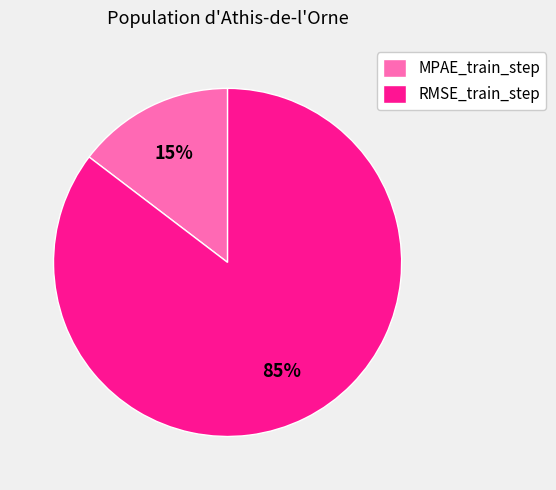

Which has a higher value, MPAE_train_step or RMSE_train_step?

RMSE_train_step